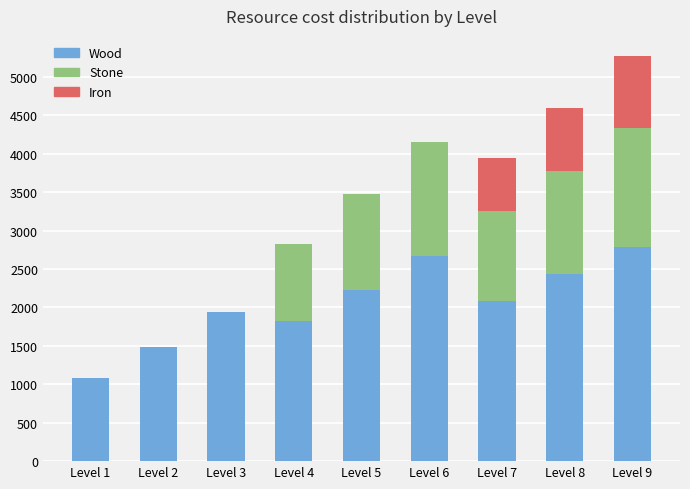

Reading left to right, transcribe the values for Wood.

Level 1=1080	Level 2=1490	Level 3=1940	Level 4=1820	Level 5=2230	Level 6=2670	Level 7=2090	Level 8=2430	Level 9=2790